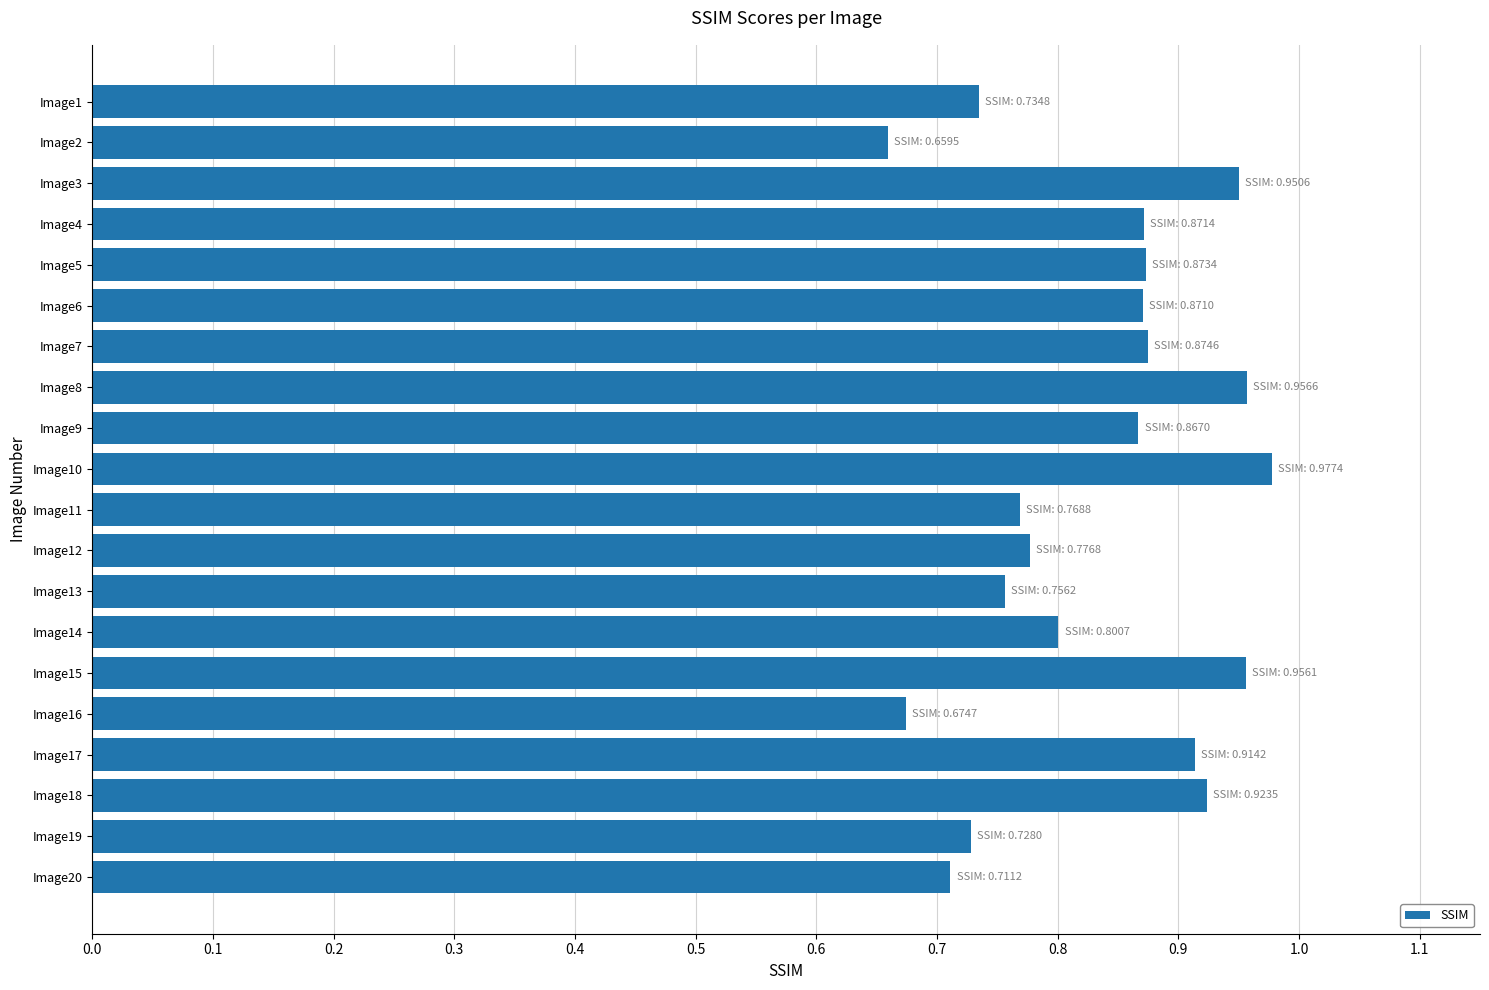

True or false: the data shows 1.1 at Image16.

False